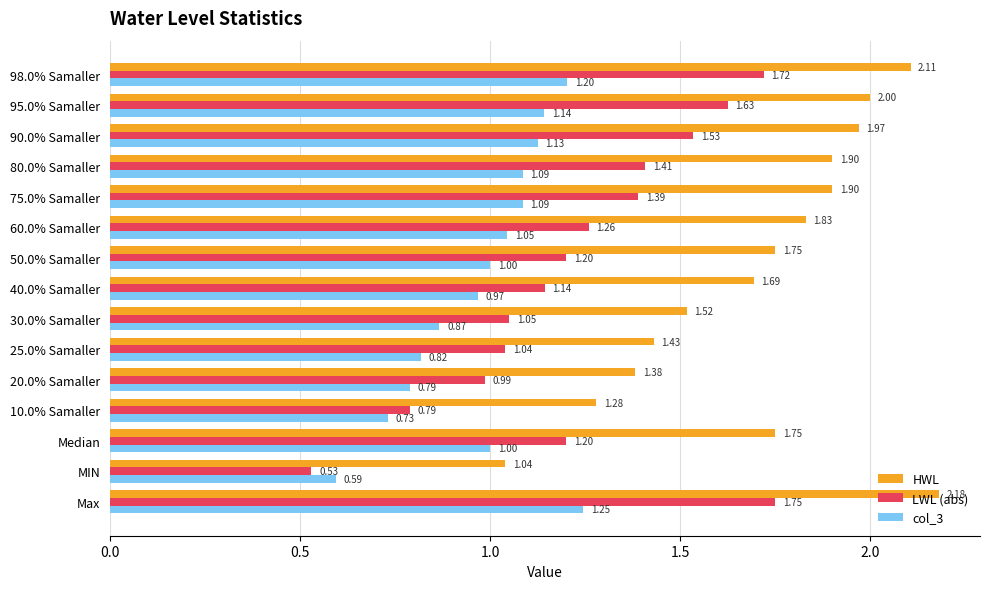

Which category has the lowest value across all series?

MIN